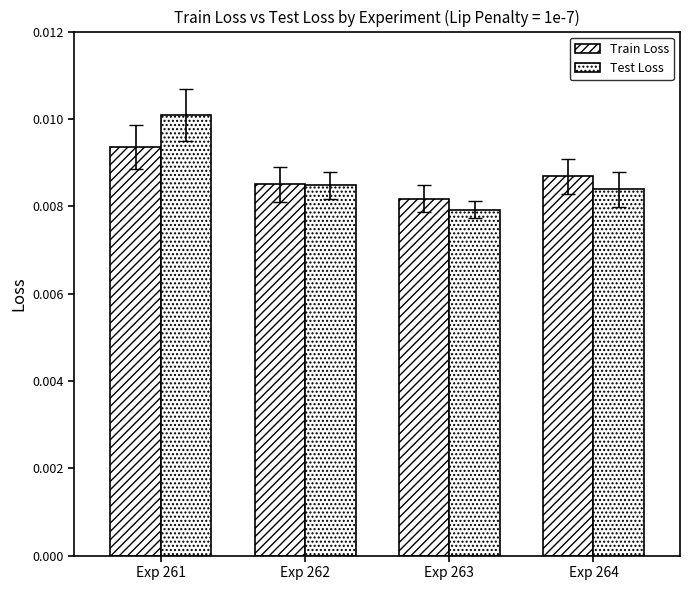

List the series in order of their peak value, highest first.

Test Loss, Train Loss